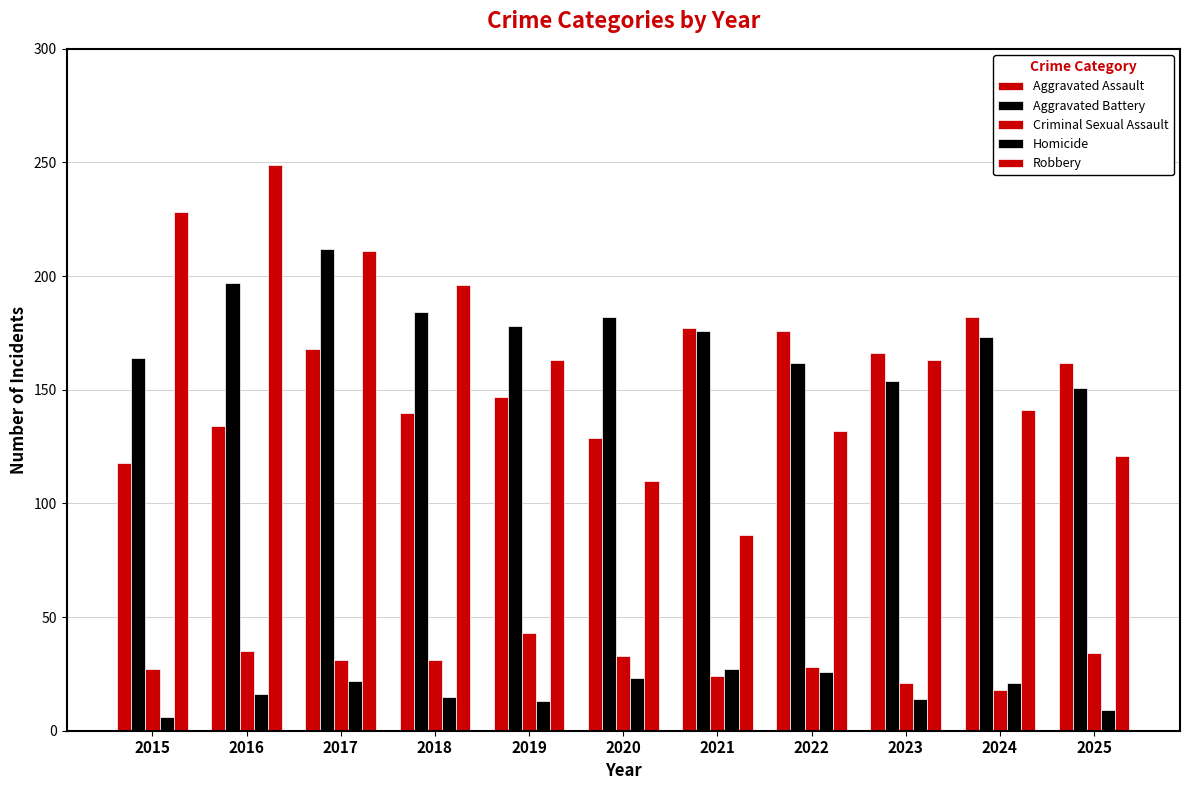

What is the average value of the Robbery series?

164